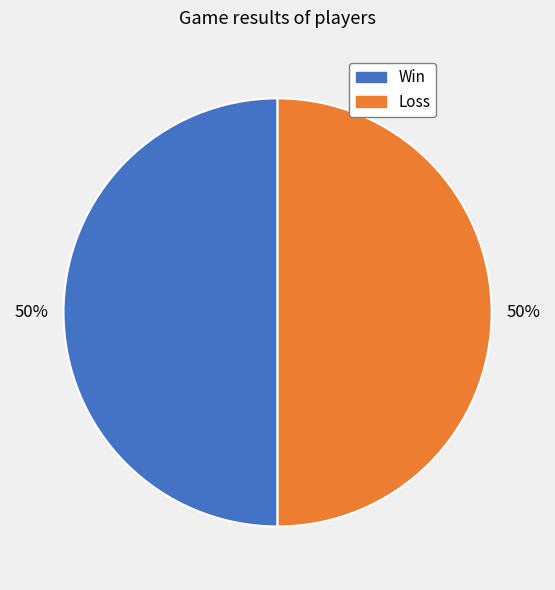

Is the sum of Loss and Win greater than half?

Yes